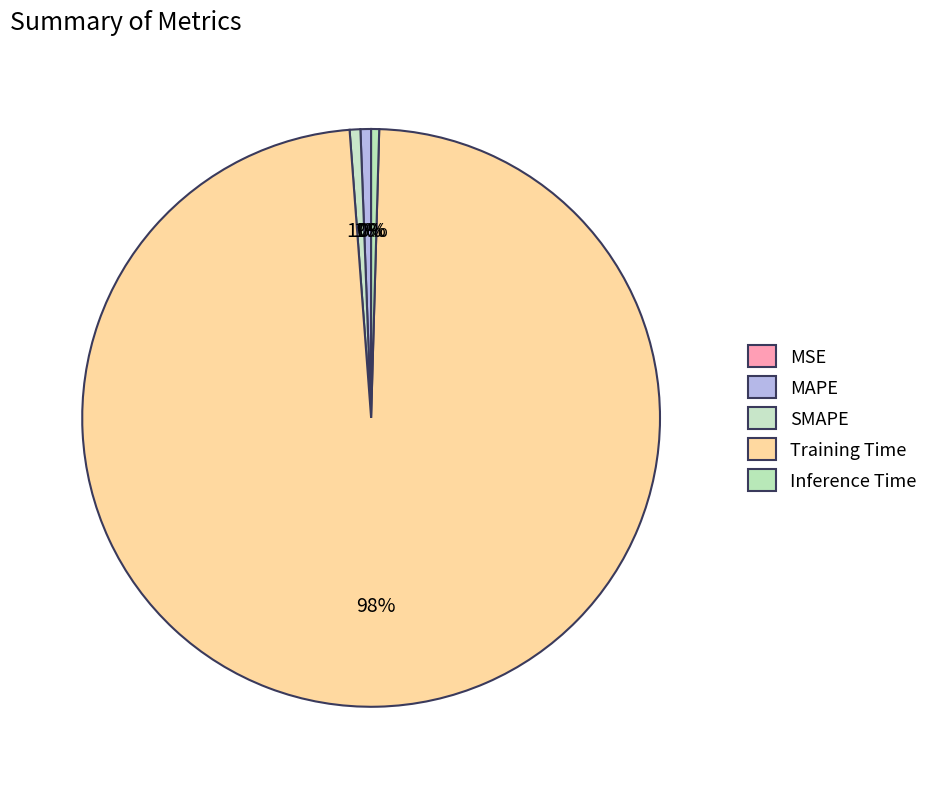

Is there a majority slice in this chart?

Yes